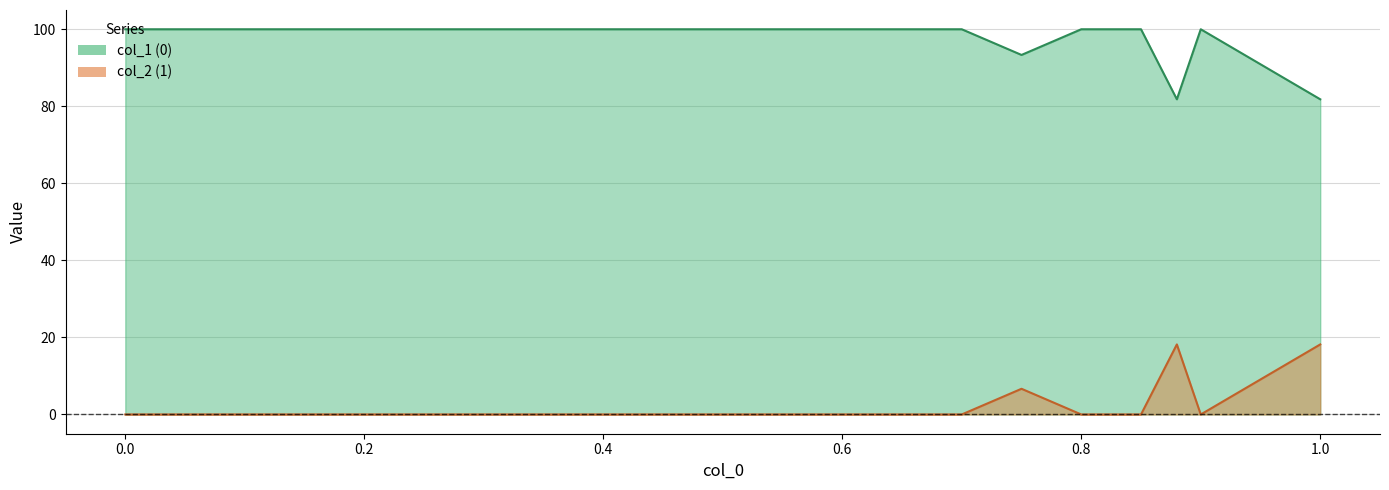

How many interior local peaks does the 0 series have?

1